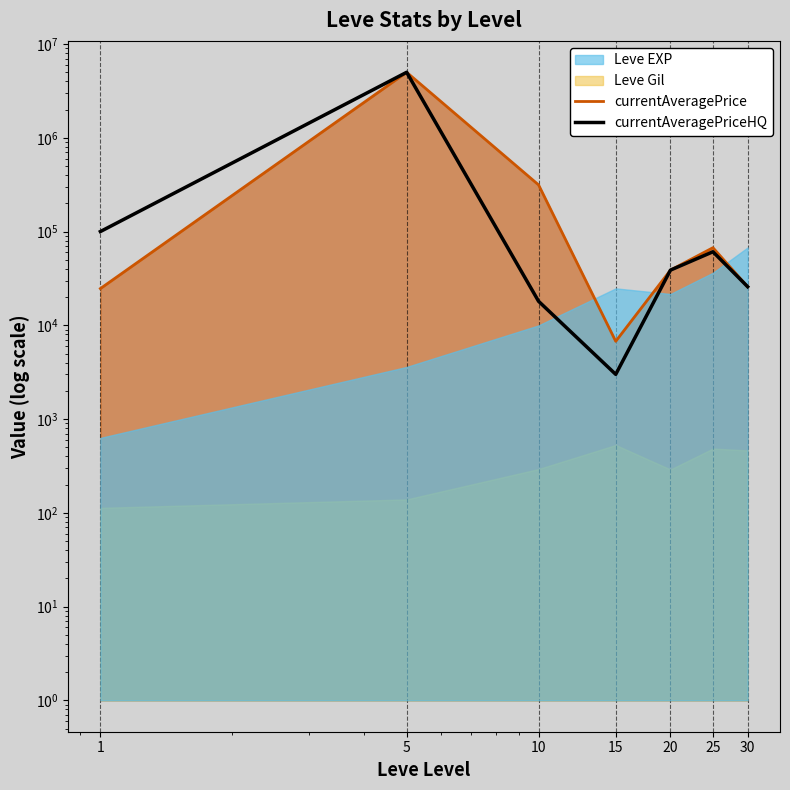

Where is the first local maximum for currentAveragePriceHQ?

5